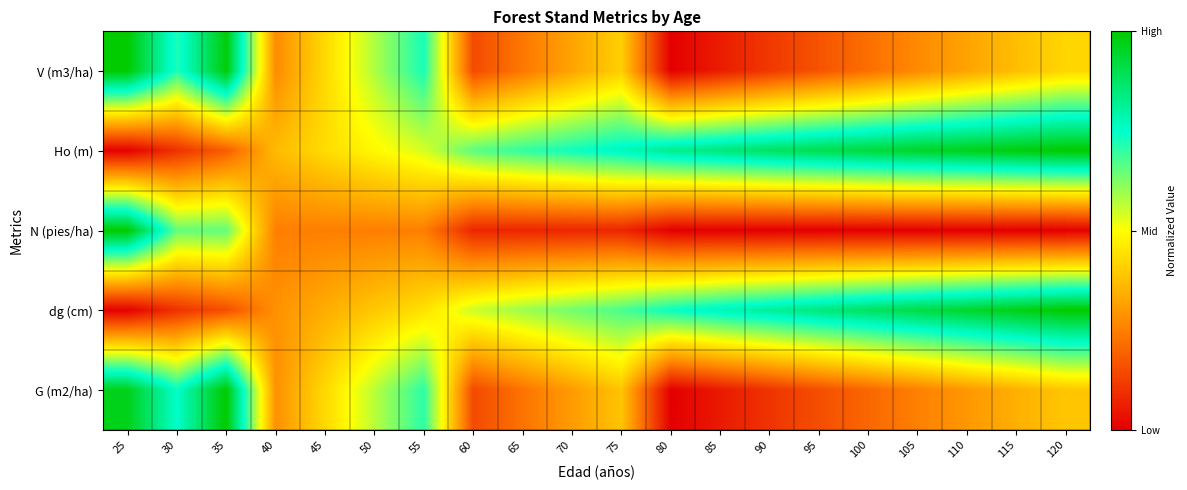

At how many categories does at least one series exceed 0?

20